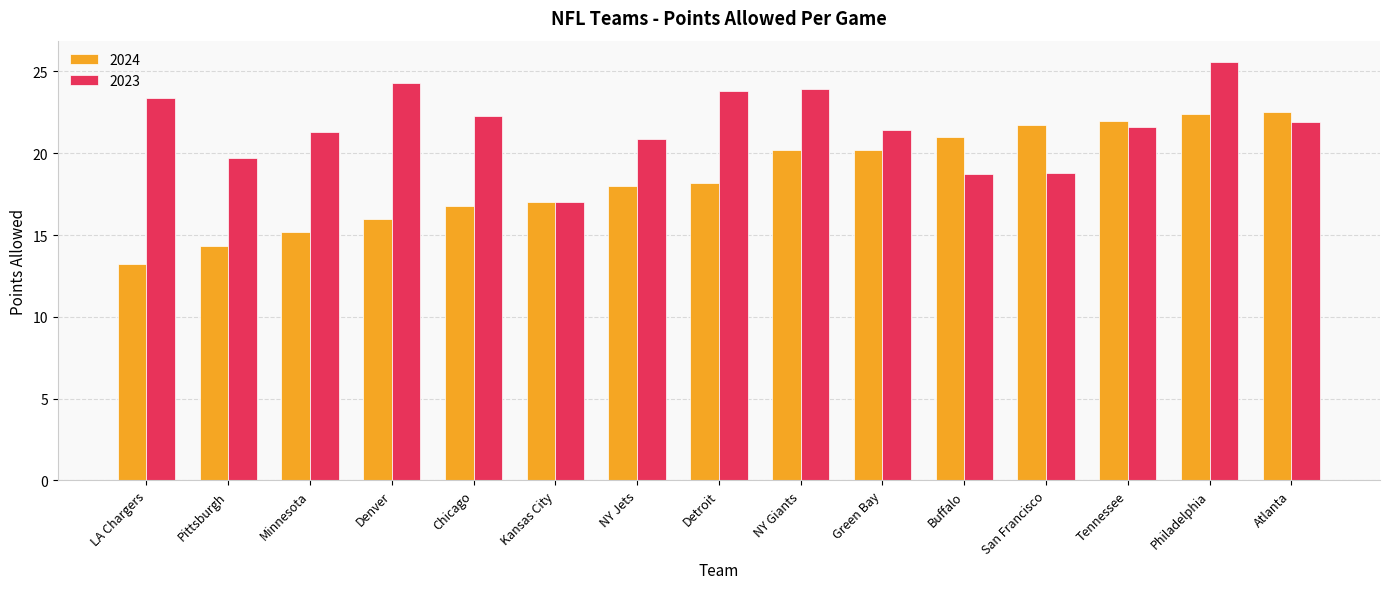

What is the difference between the second highest and minimum values in the 2024 series?

9.2